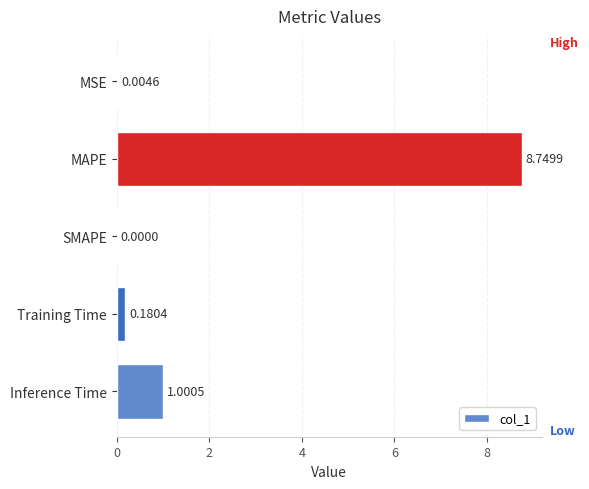

At which label is the value closest to 4?

Inference Time